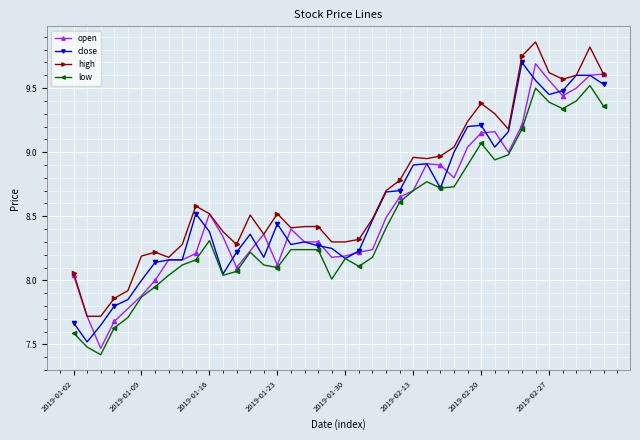

True or false: high has more than 0 interior local peaks.

True